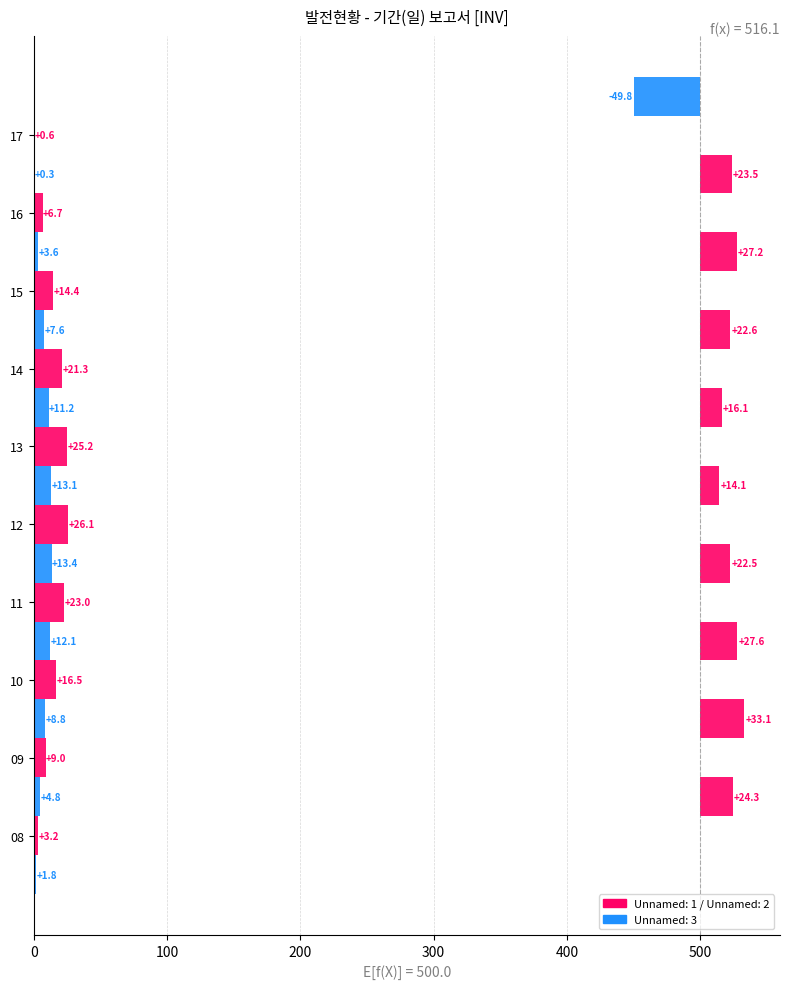

What is the value of the Unnamed: 3 bar at the 6th from the left?

13.1